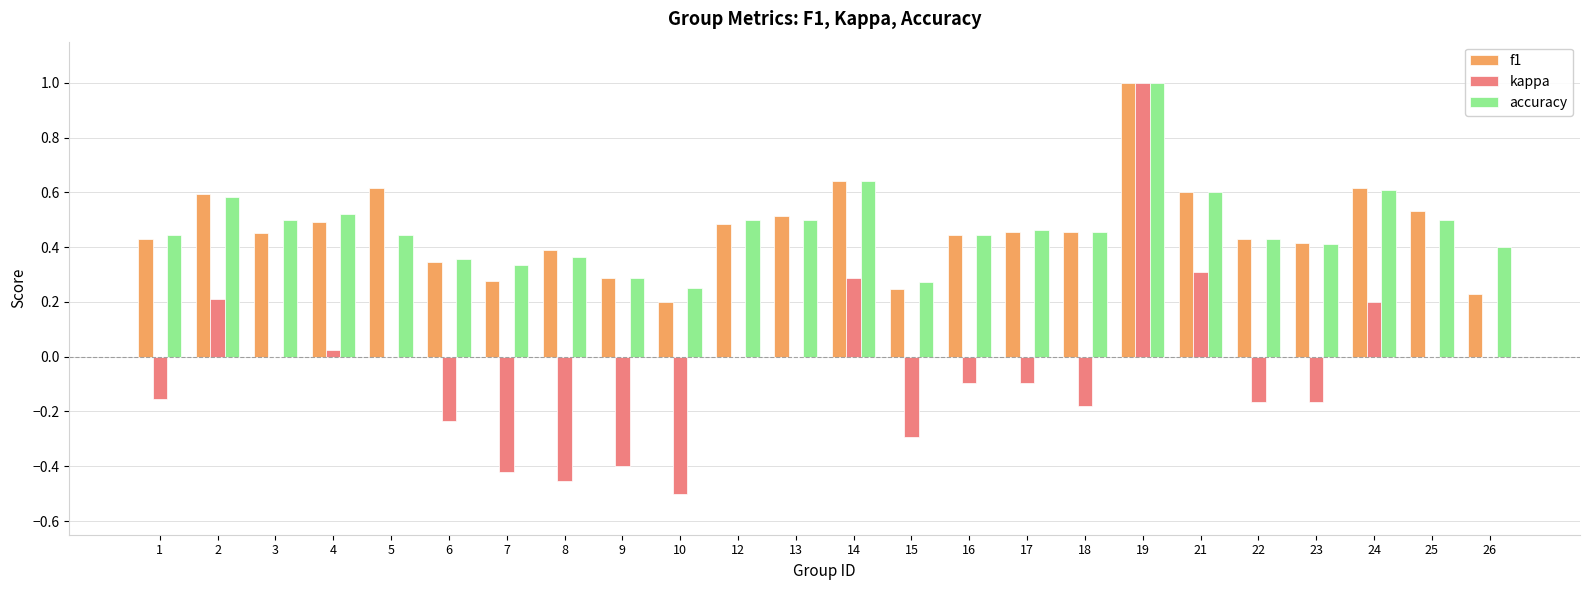

What is the sum of all kappa values?

-1.1